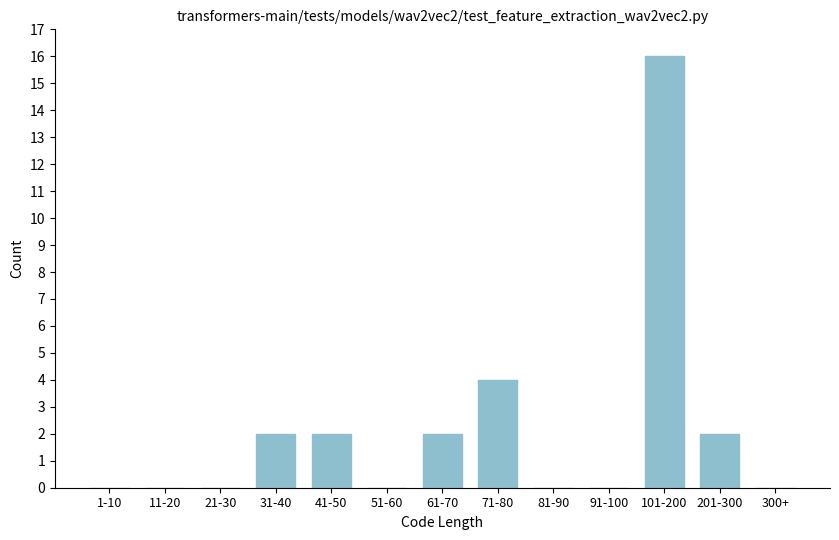

Reading left to right, transcribe all the data shown in this chart.

1-10=0	11-20=0	21-30=0	31-40=2	41-50=2	51-60=0	61-70=2	71-80=4	81-90=0	91-100=0	101-200=16	201-300=2	300+=0